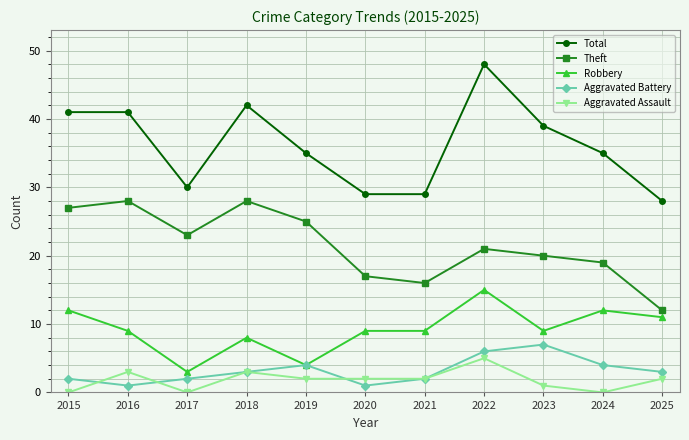

The Total series shows 30 at 2017. True or false?

True